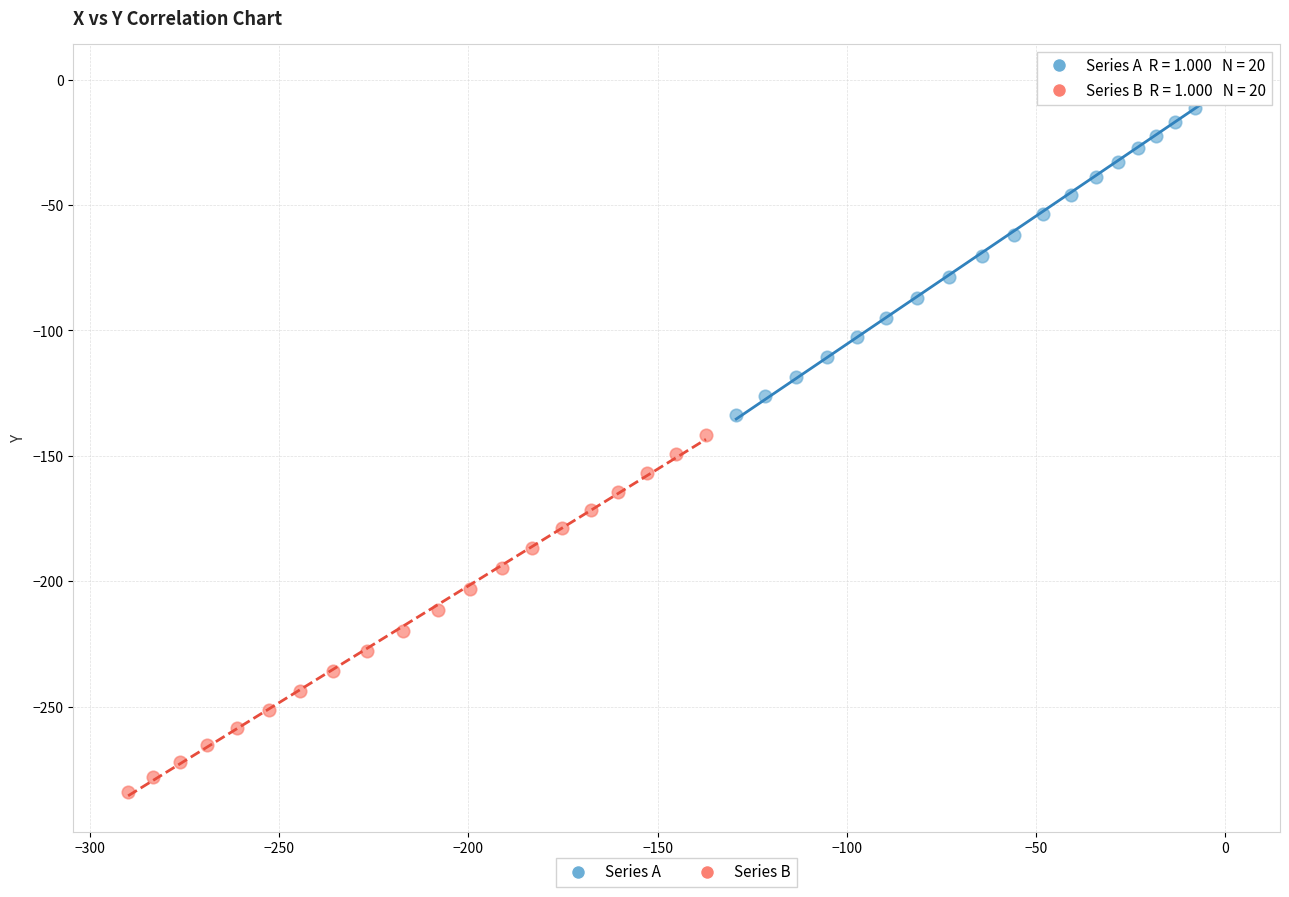

Which series contains the lowest Y value?

Series B